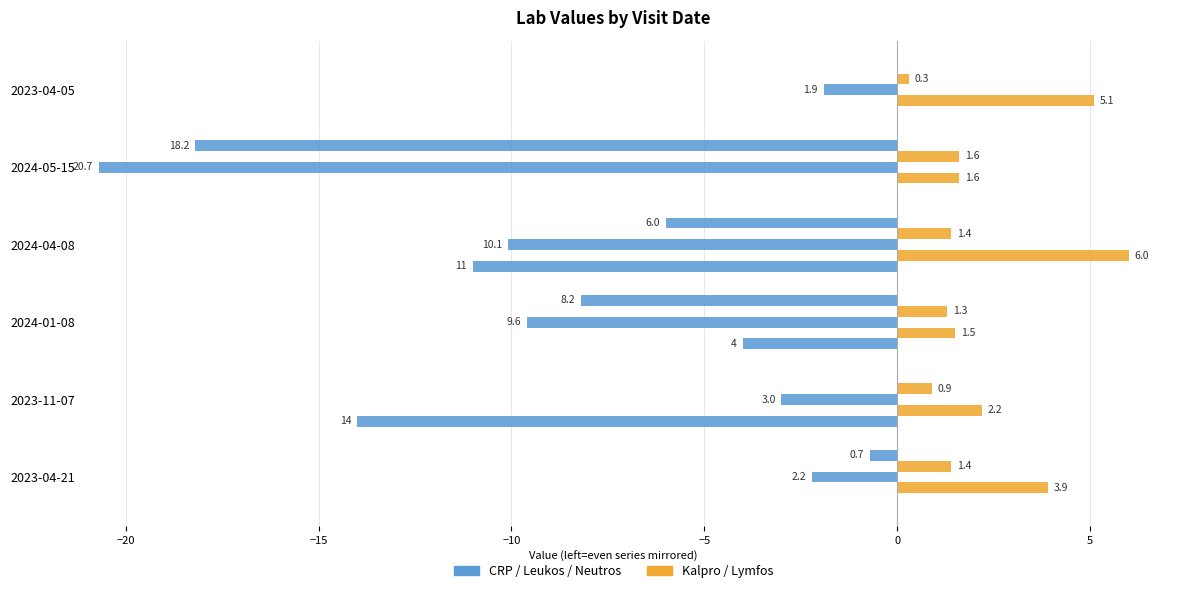

How many distinct data groups are displayed?

5